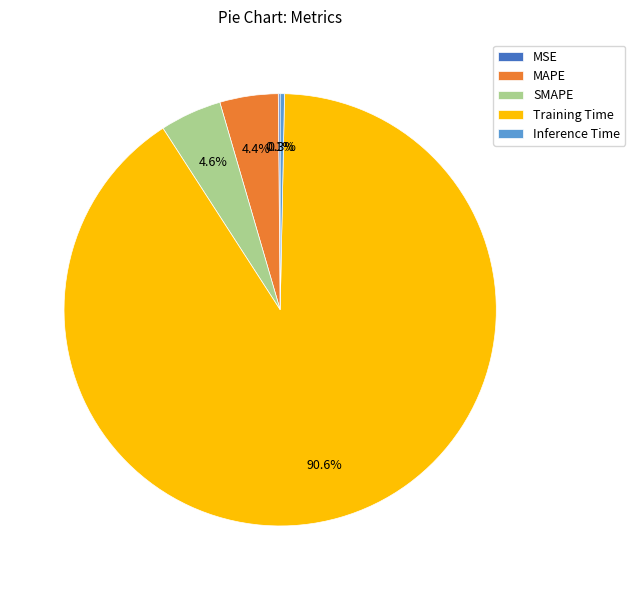

To the nearest percent, what is the difference between the largest and smallest slice percentages?

90%